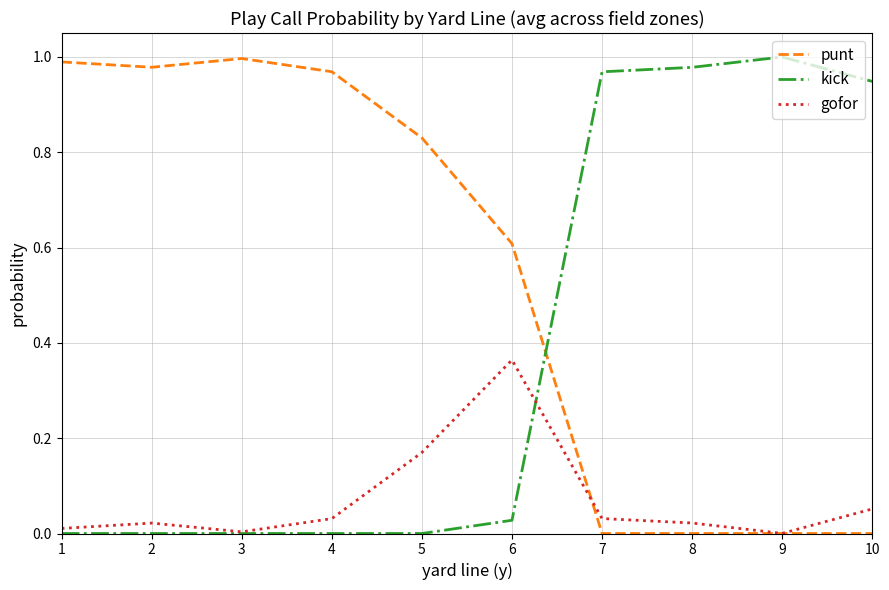

True or false: gofor has more than 0 interior local peaks.

True